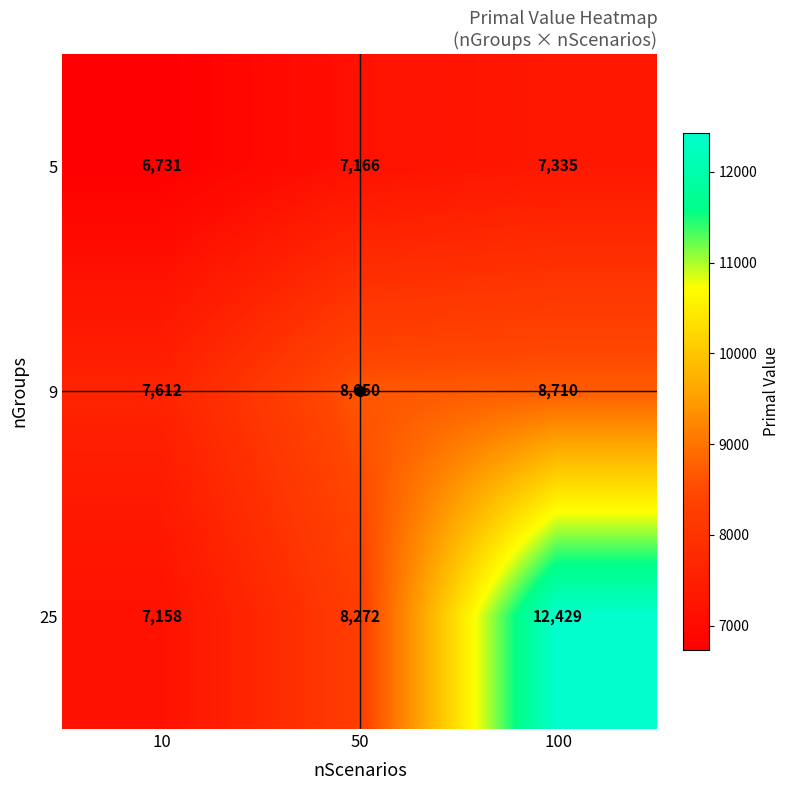

Count the 25 values in the range 7158 to 12429.

3